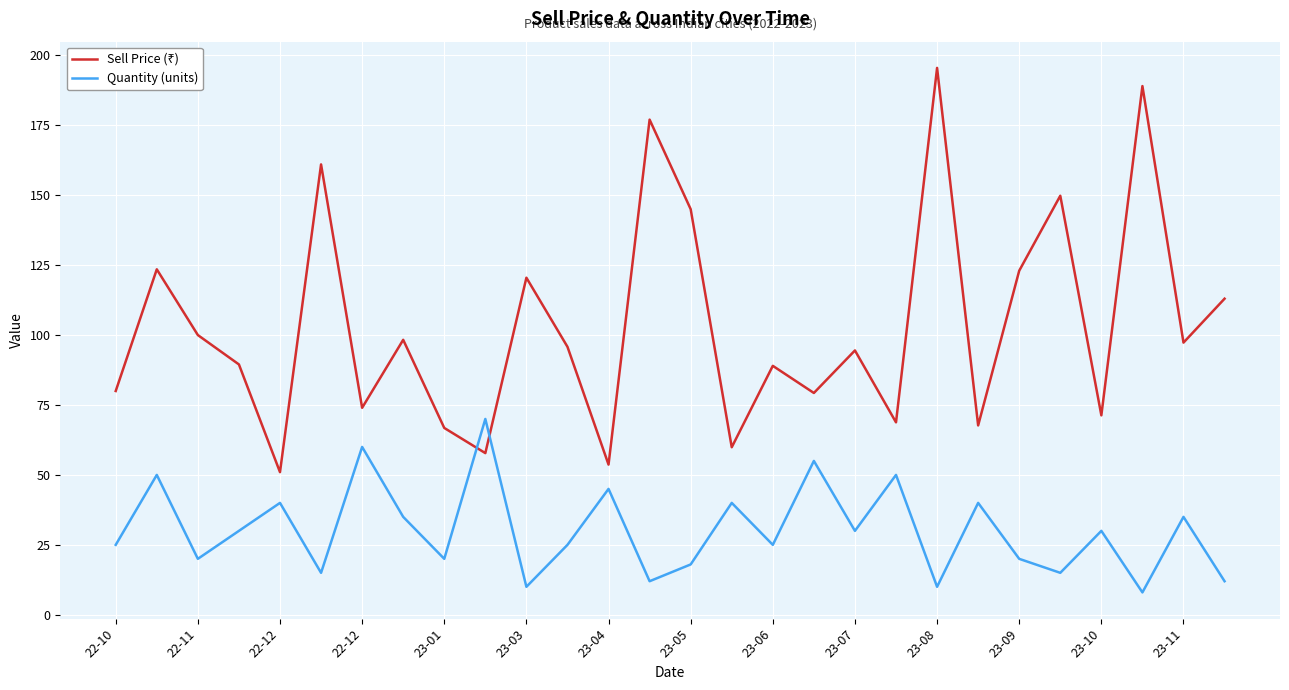

What is the minimum value shown in the chart?

8.0